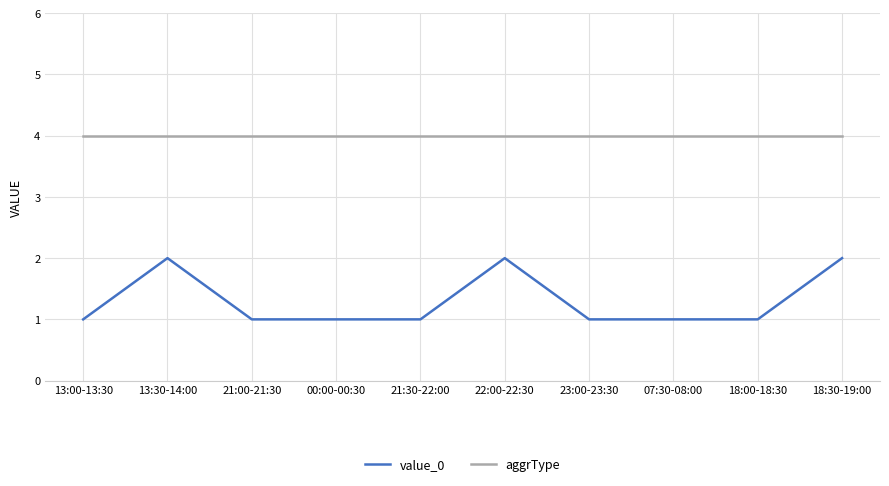

What is the sum of all value_0 values?

13